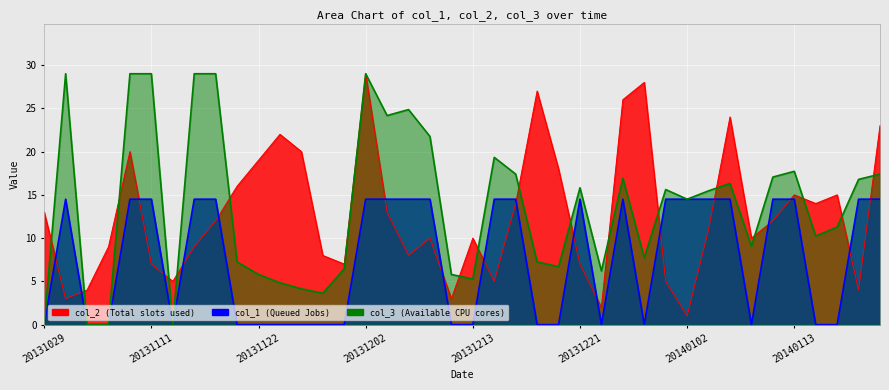

How many series are shown in this chart?

3